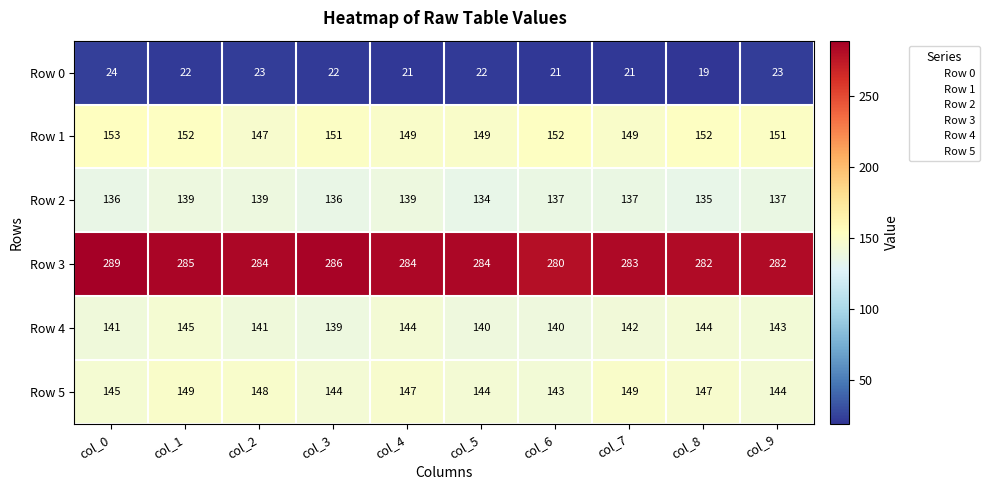

What is the sum of the Row 2 values at col_2 and col_4?

278